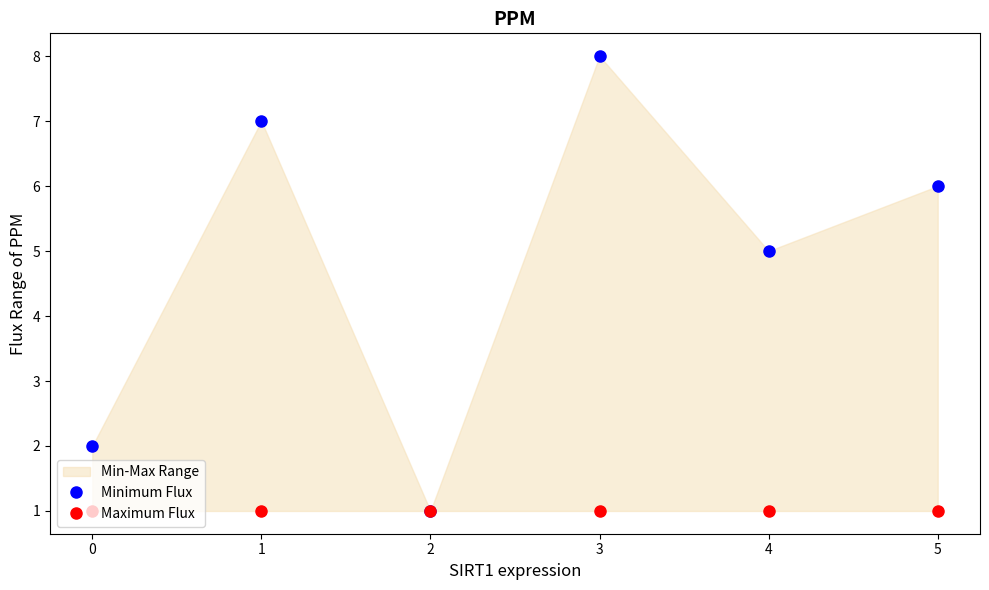

What is the difference between the maximum and second lowest values in the Minimum Flux series?

6